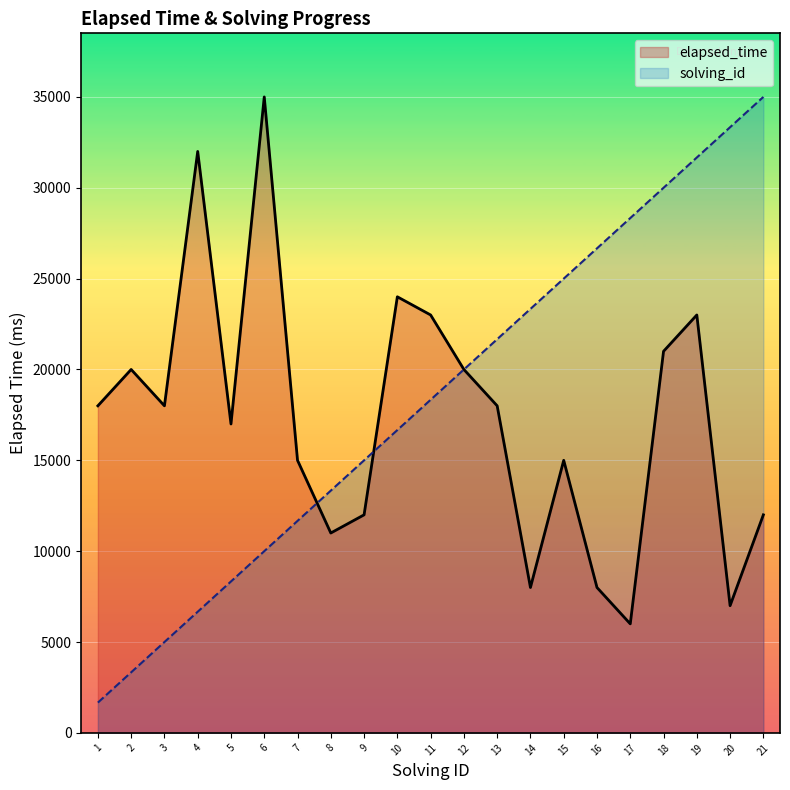

What are all the series names shown in the legend?

elapsed_time, solving_id